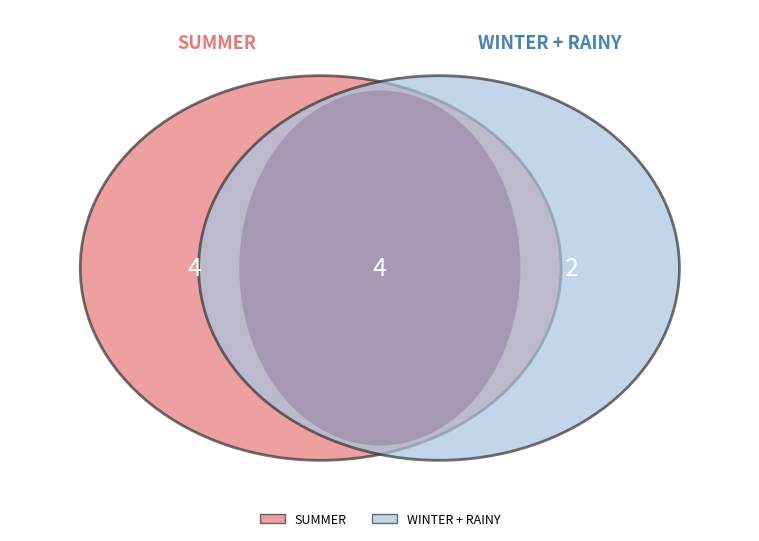

Is the sum of RAINY and WINTER greater than half?

Yes